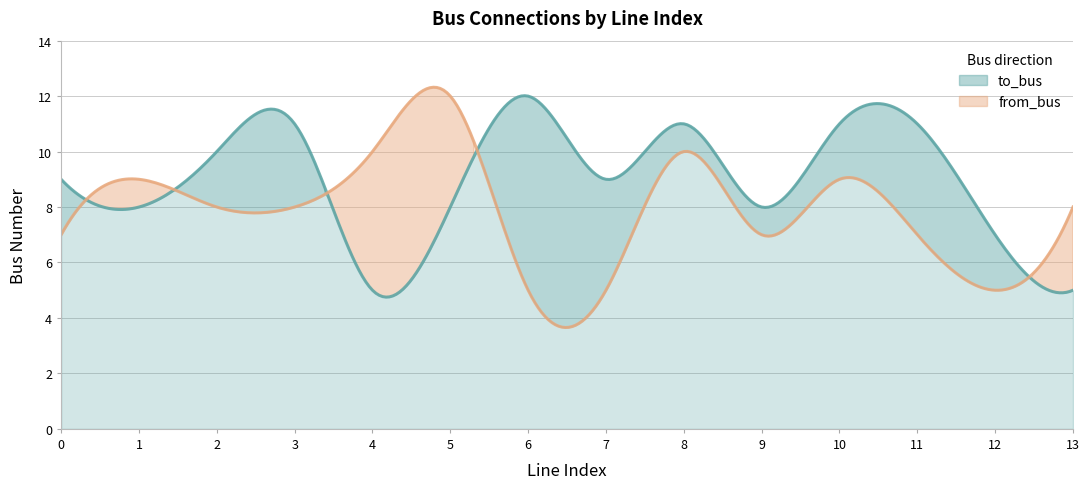

Does the chart display data point markers on the line(s)?

No